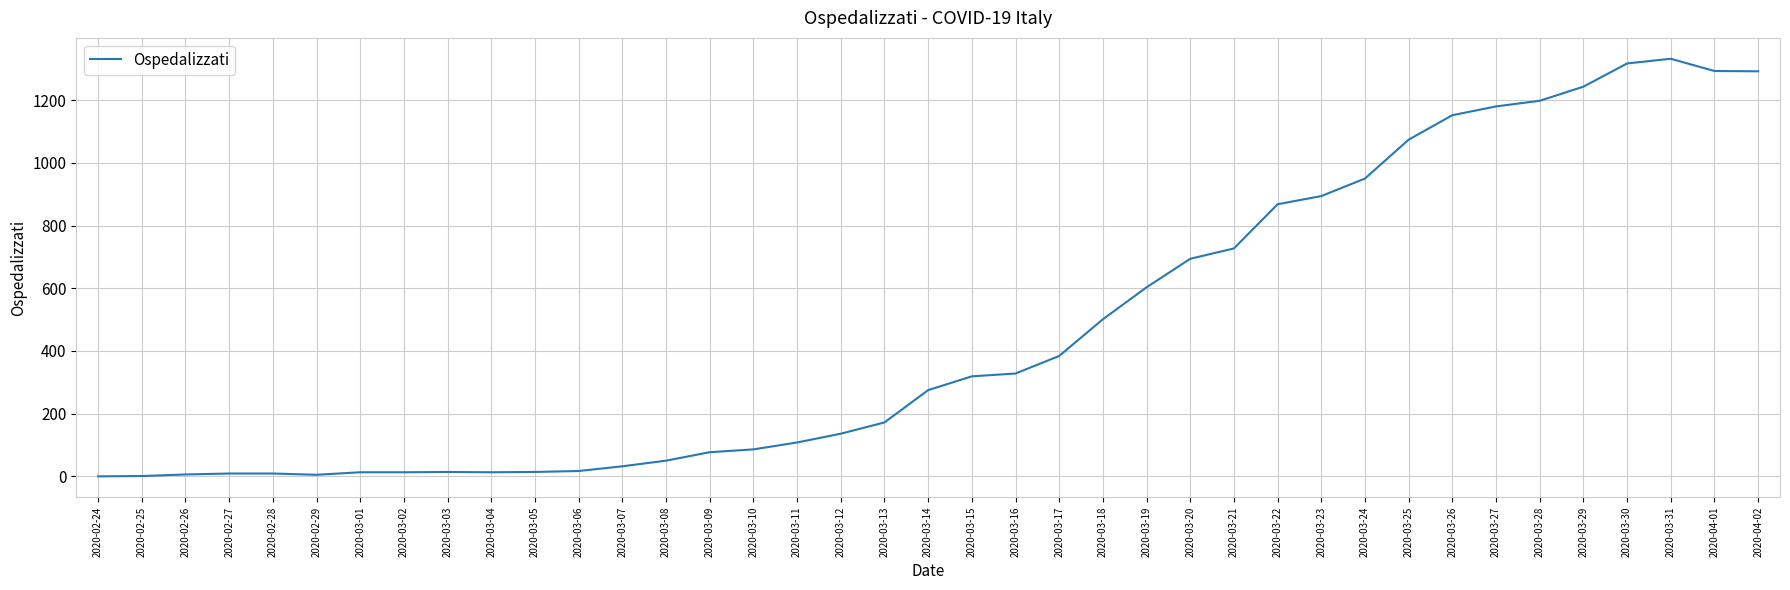

What is the difference between the maximum and minimum values?

1332